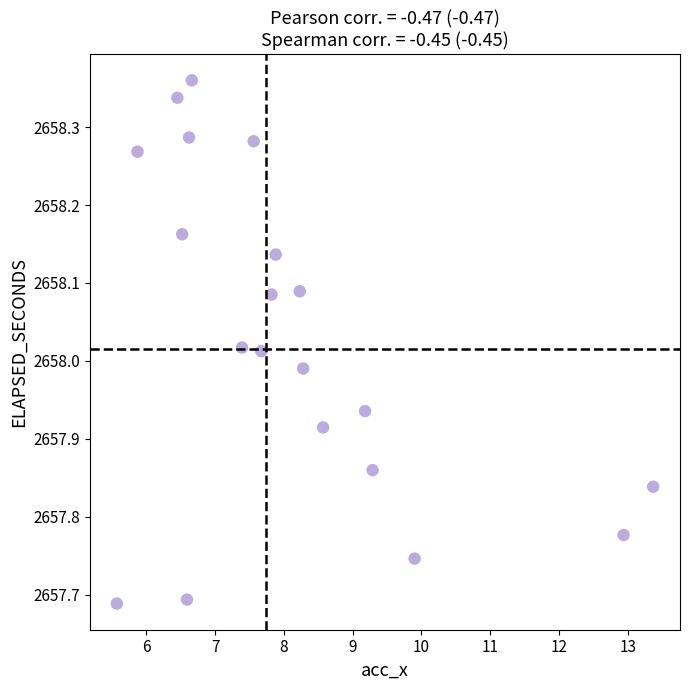

What is the range of X values (max minus min)?

7.8